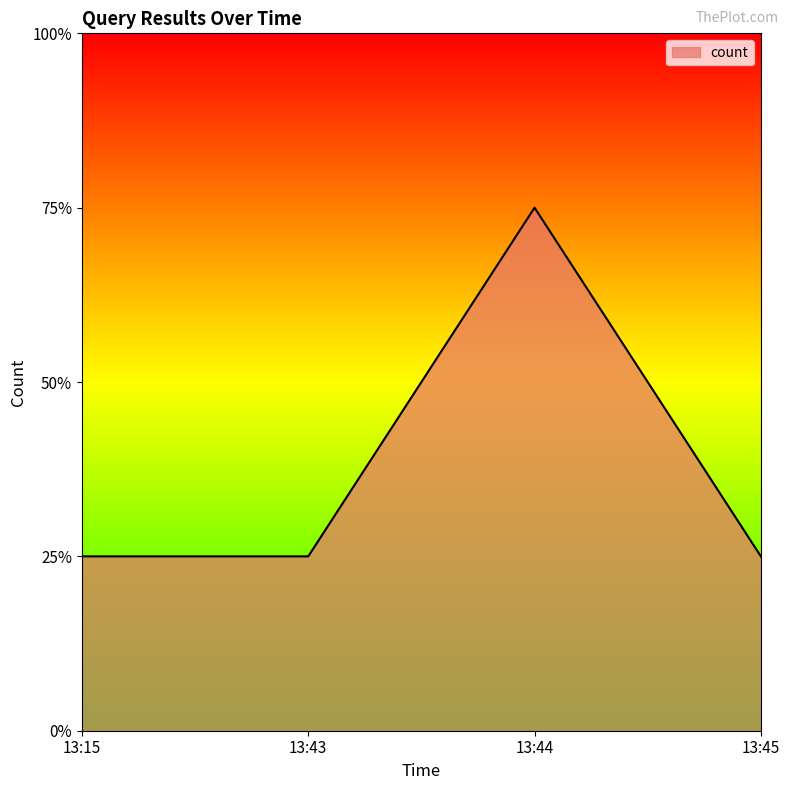

True or false: the data has more than 1 interior local peaks.

False